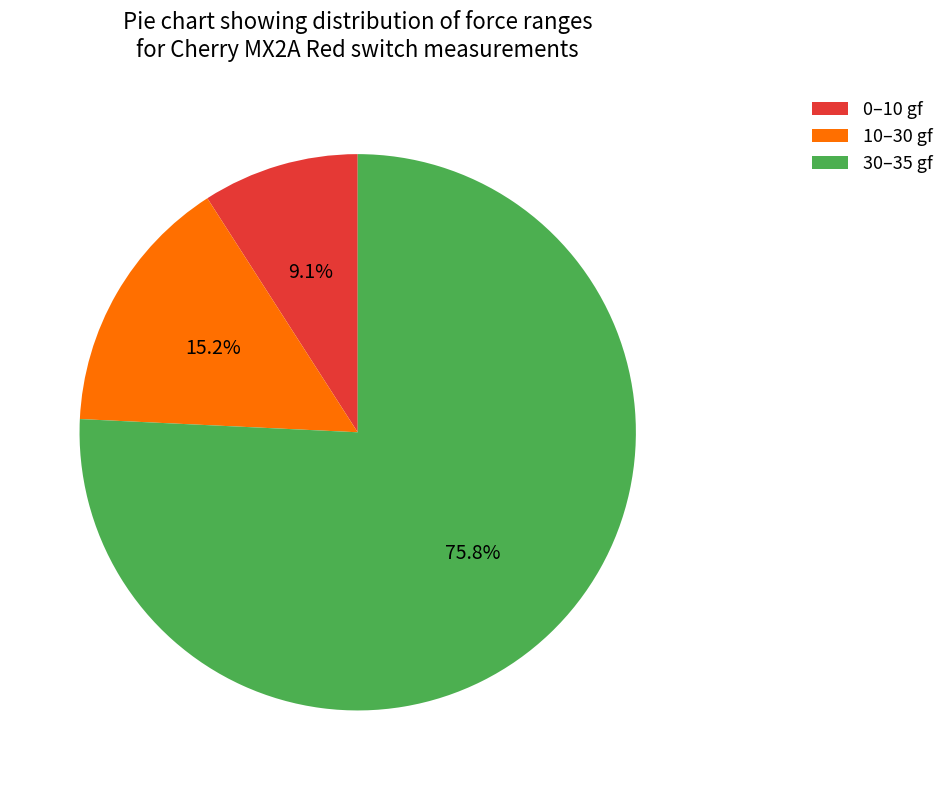

Between 0–10 gf and 30–35 gf, which is larger?

30–35 gf